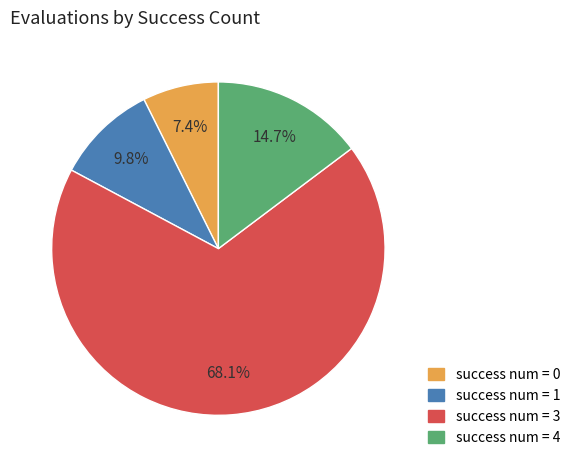

Approximately how many times larger is the value at success num = 4 compared to success num = 1?

1.5